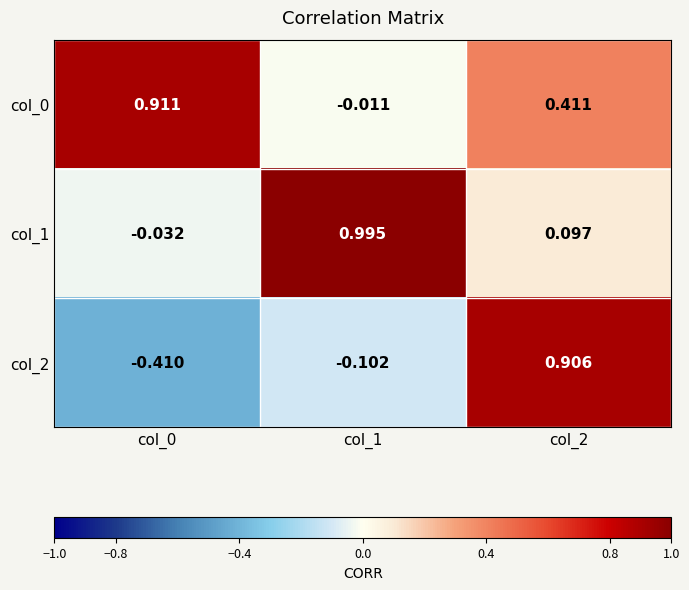

Count the number of data series in this chart.

3